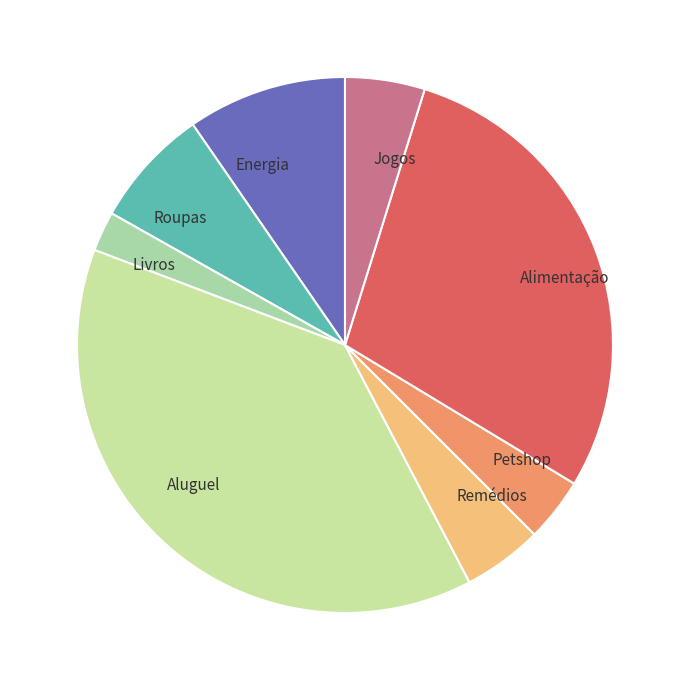

Combined, do Alimentação and Livros account for over 50%?

No